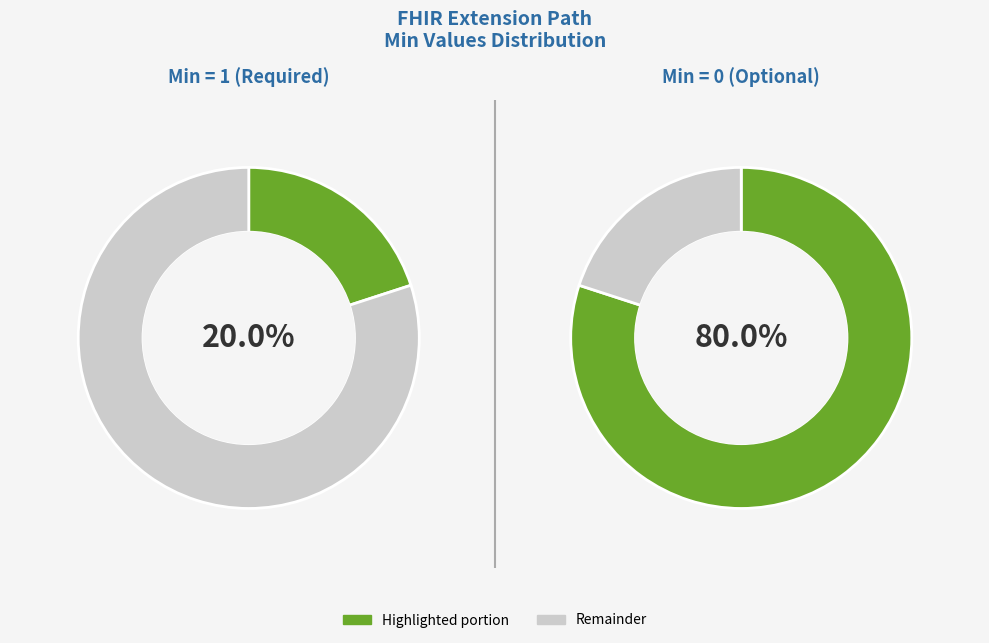

What is the total percentage of Extension.id and Extension?

100.0%